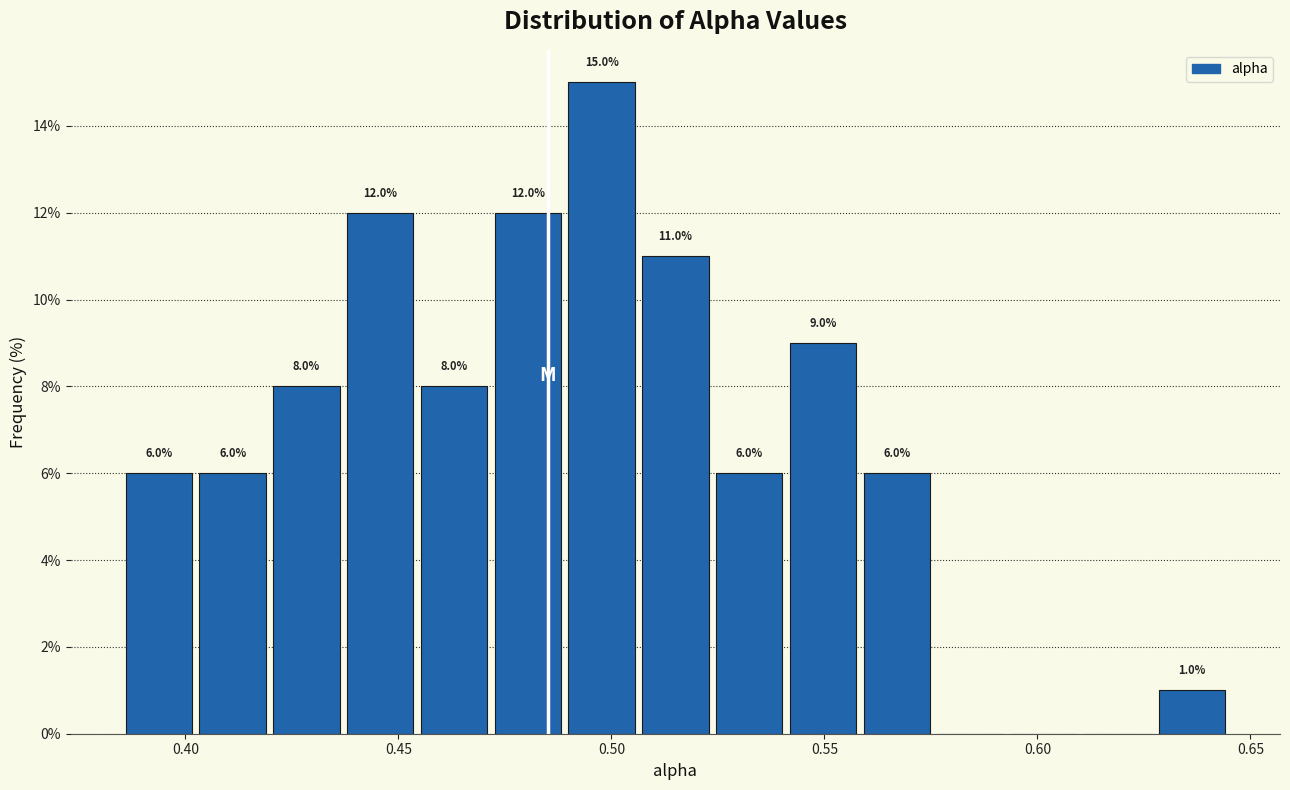

Around what value on the x-axis is the tallest bar? Give the approximate position of its centre, as read against the axis.

0.500